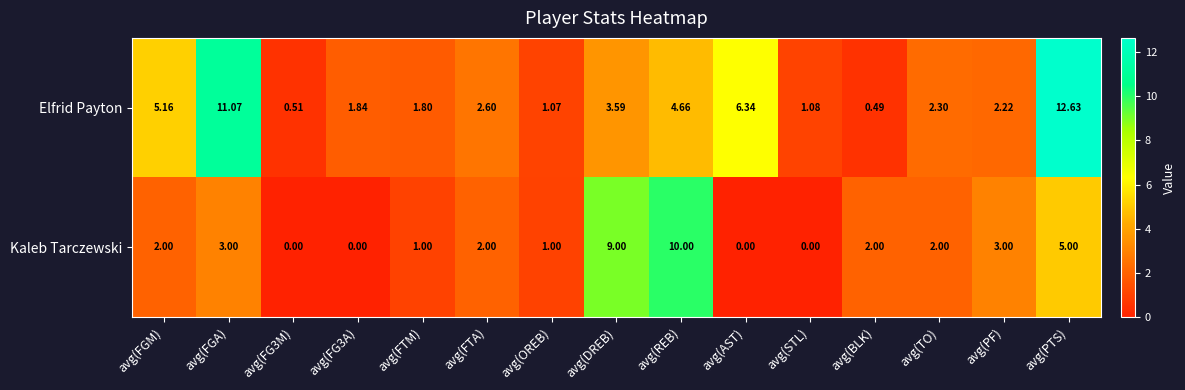

Which category has the highest value in the Elfrid Payton series?

avg(PTS)